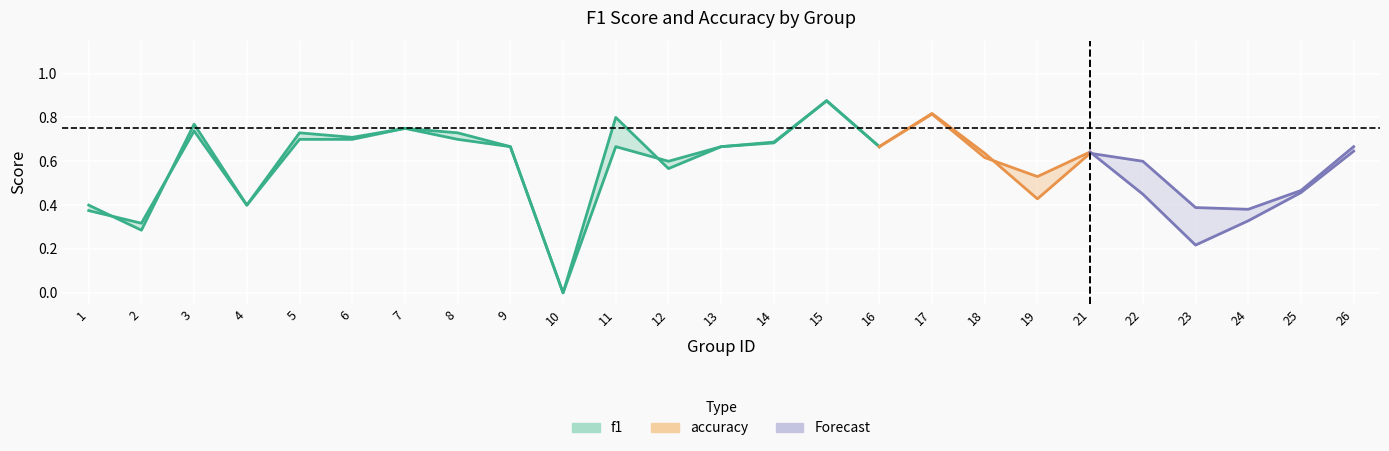

How many times do f1 and accuracy cross each other?

6